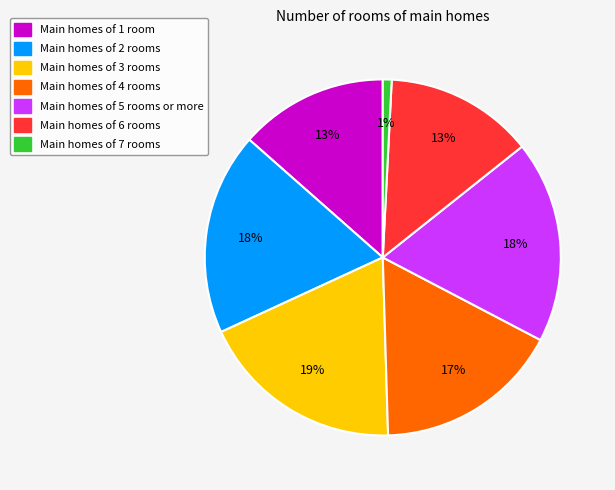

To the nearest percent, what is the difference between the largest and smallest slice percentages?

18%